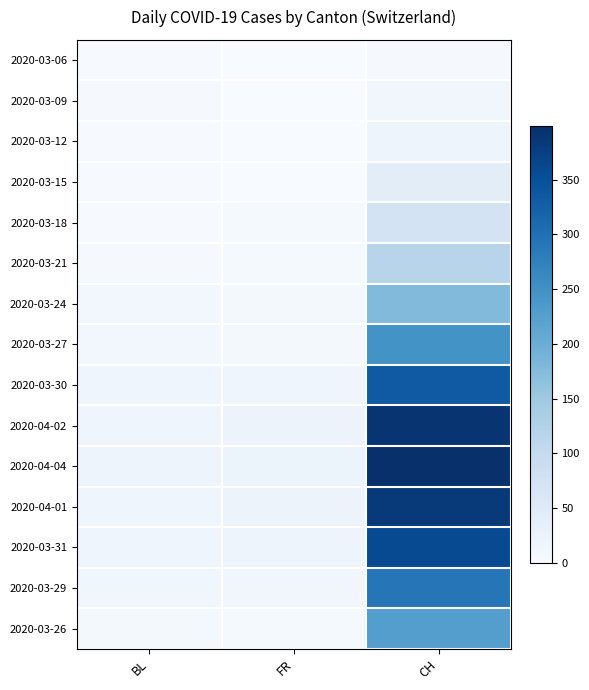

At which category does the chart reach its minimum across all series?

FR